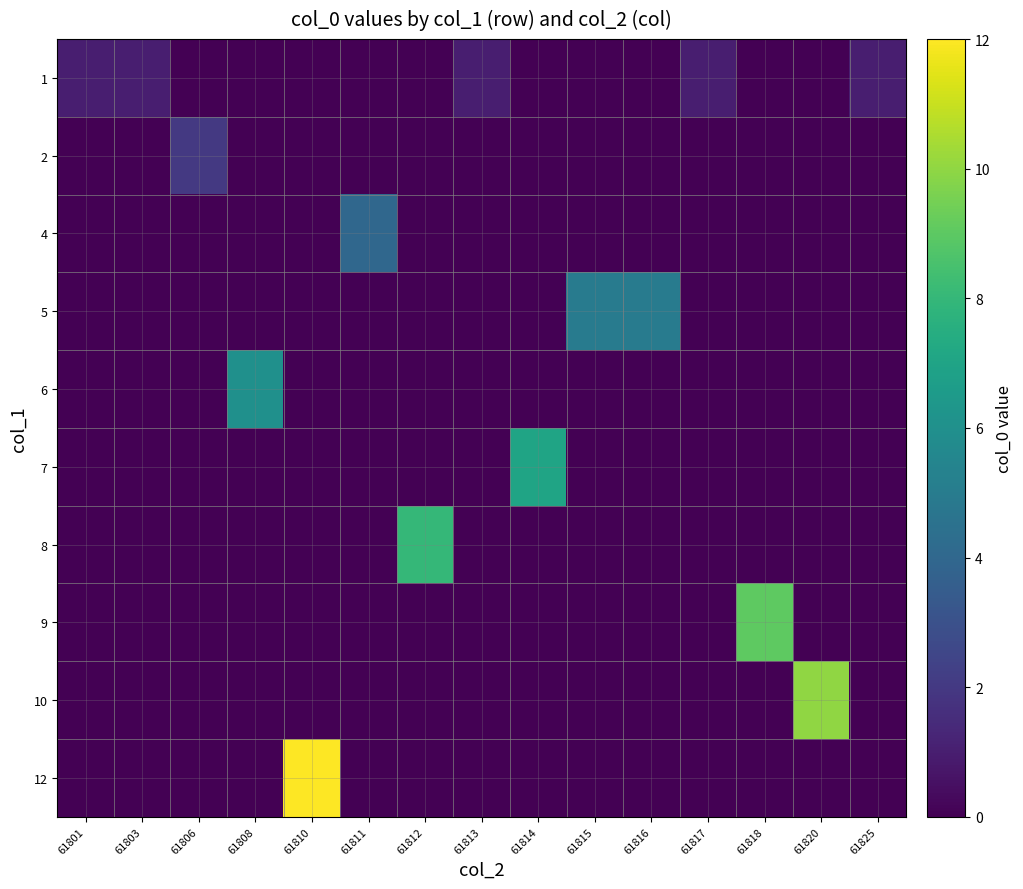

Between 61801 and 61815, which is larger?

61801